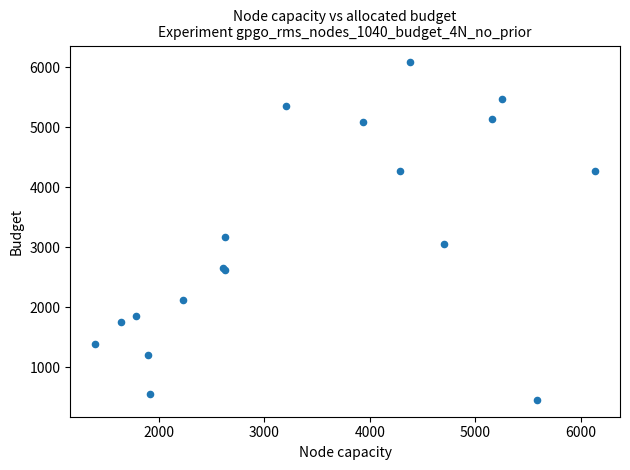

What Y value in the scatter plot is closest to 3270?

3172